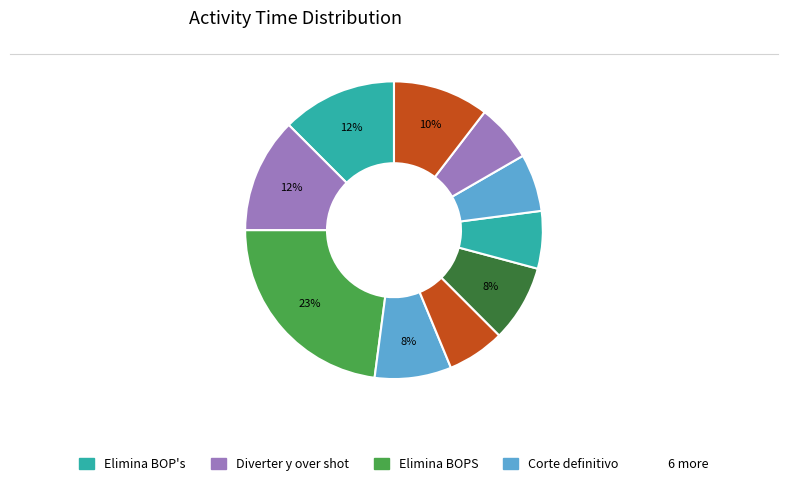

How many segments does this pie chart have?

10